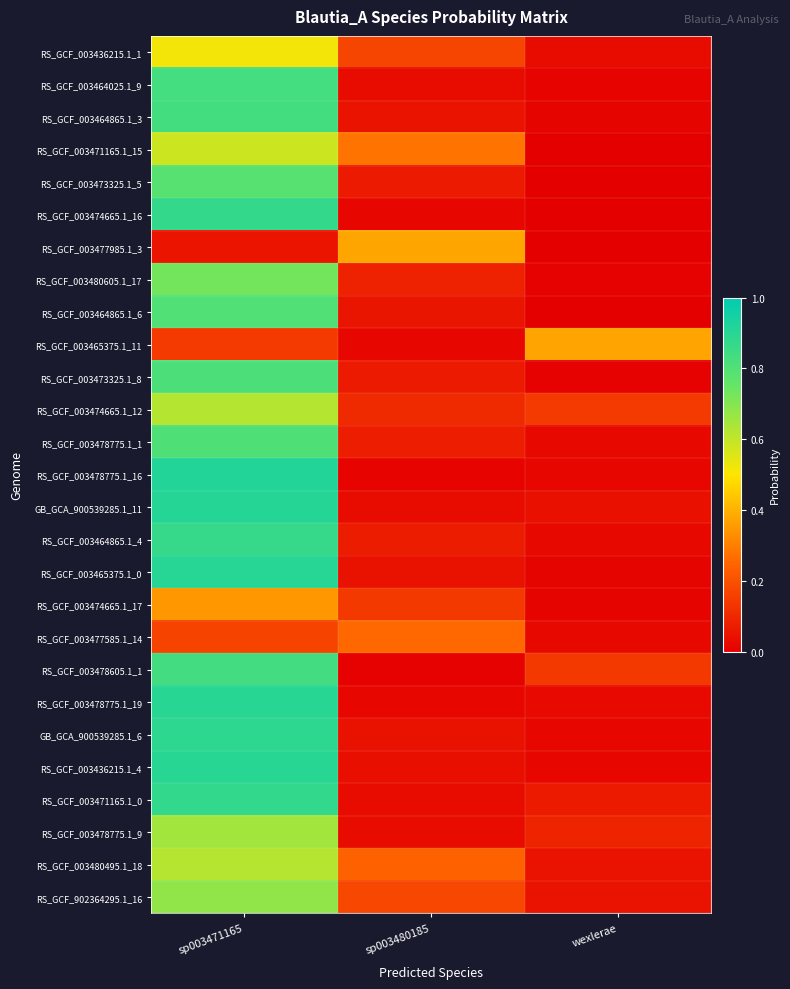

How many categories are shown in the chart?

3